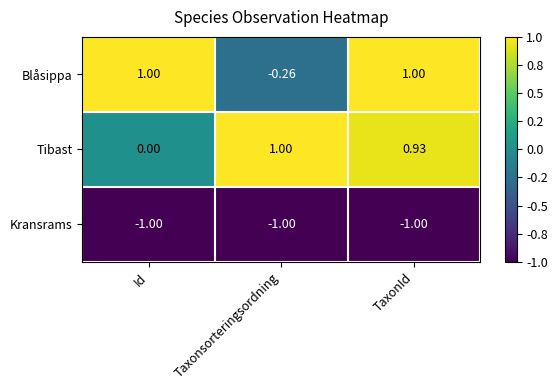

At TaxonId, list the series in order from largest to smallest.

Blåsippa, Tibast, Kransrams